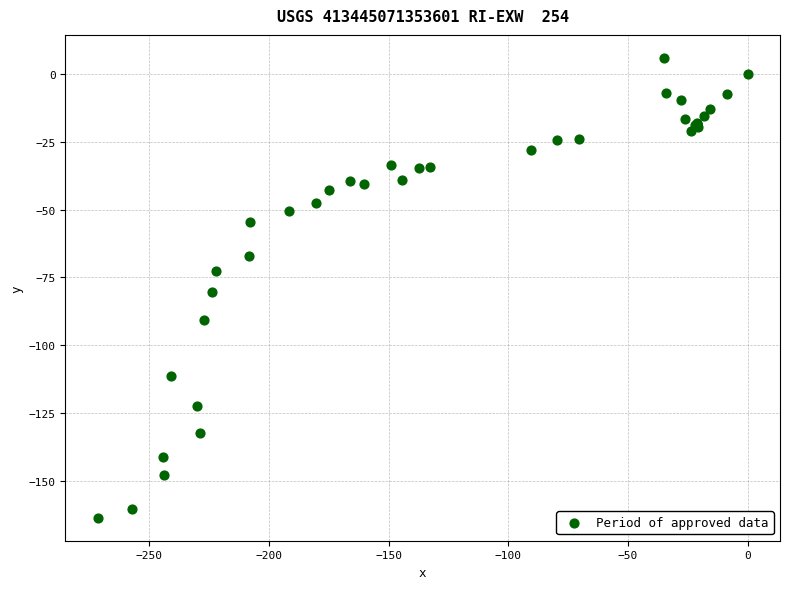

What Y value in the scatter plot is closest to -78?

-80.5